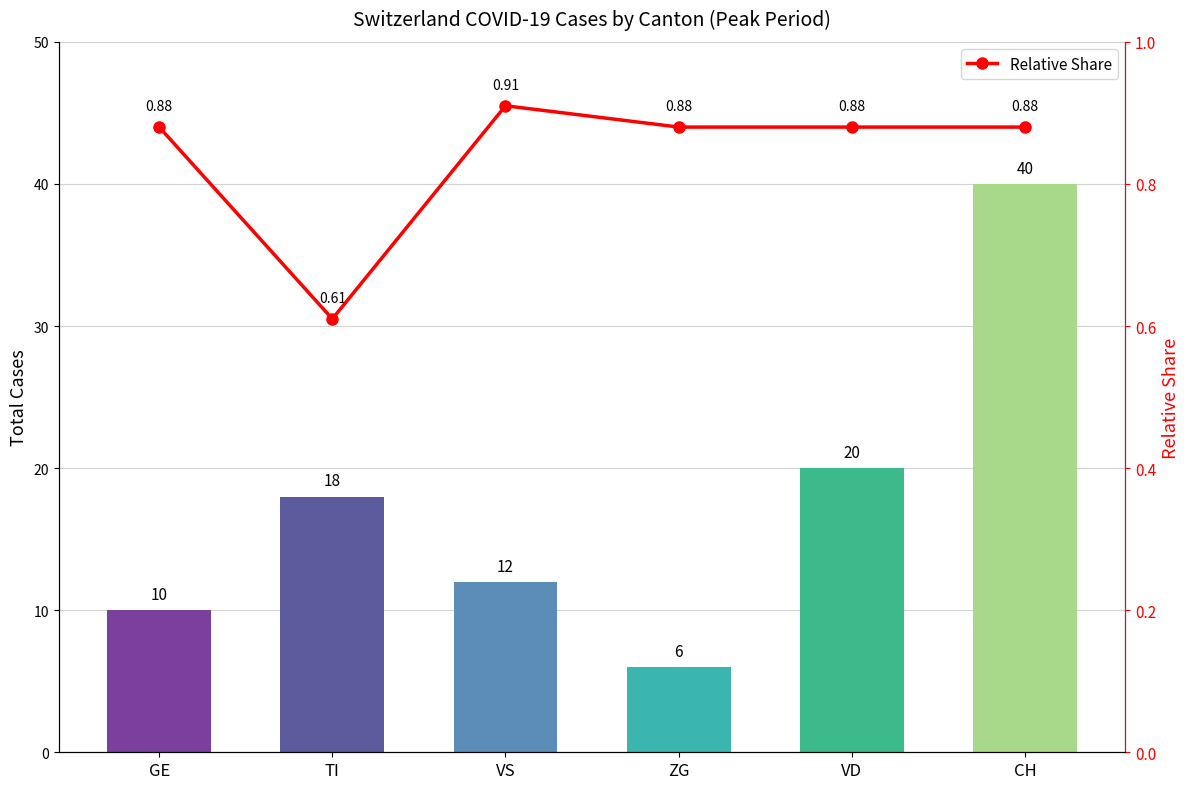

What is the difference between the highest and lowest values at CH?

39.1